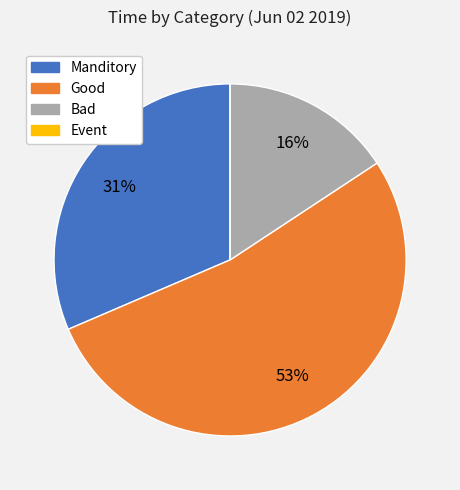

Does any single category account for the majority?

Yes